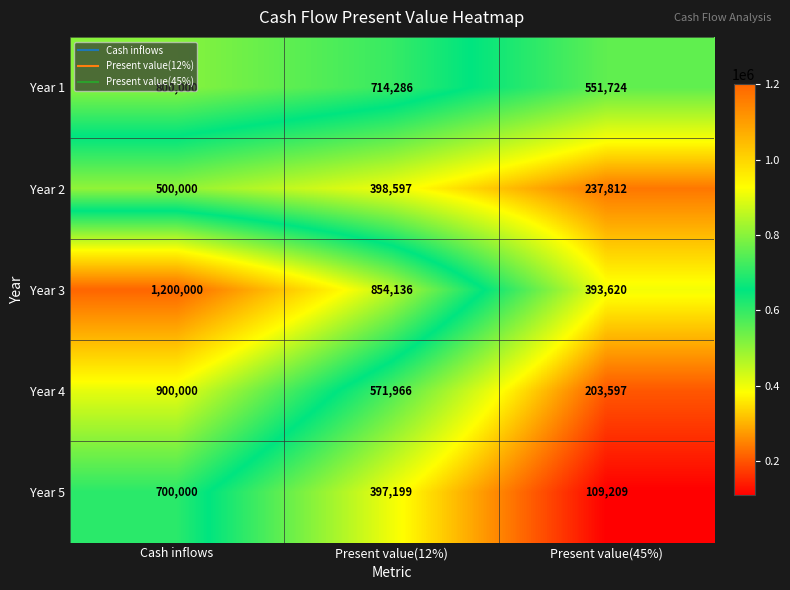

What is the maximum value shown in the chart?

1200000